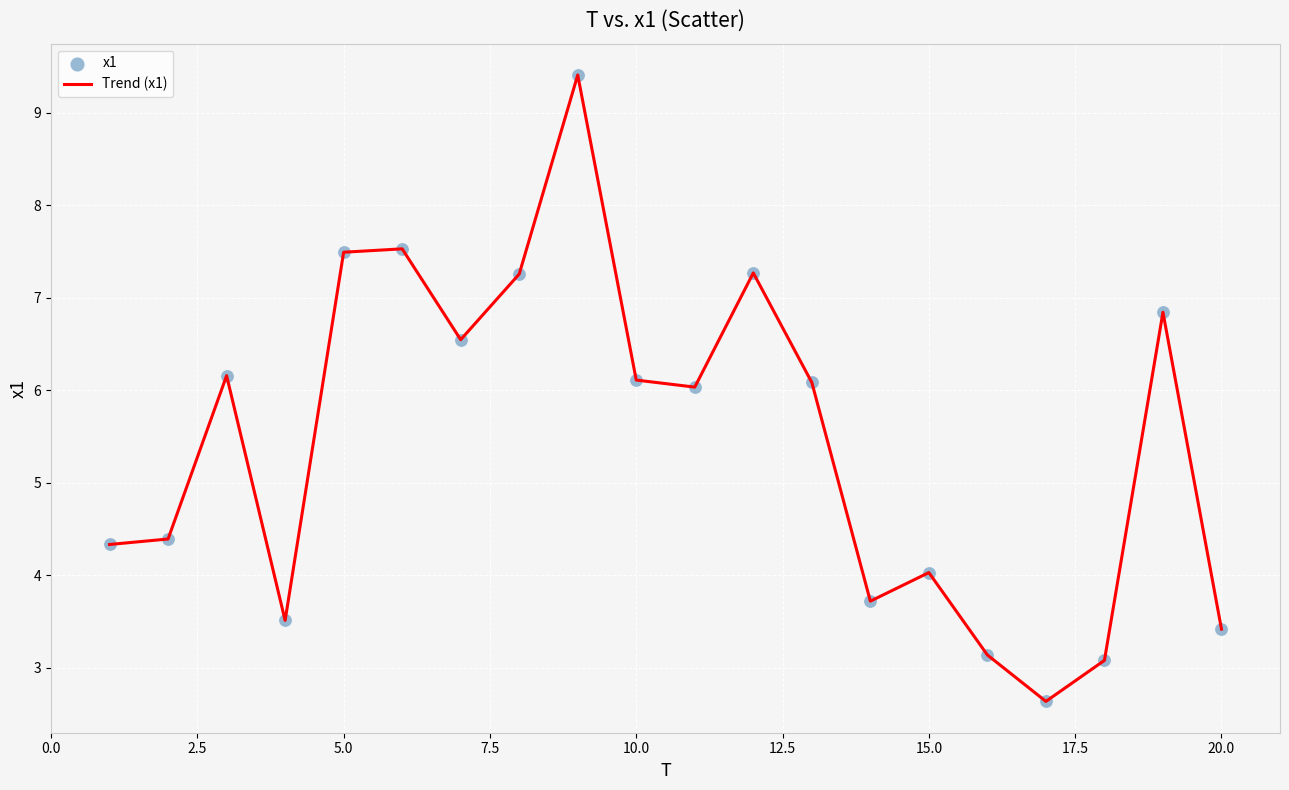

What is the smallest value displayed?

2.6